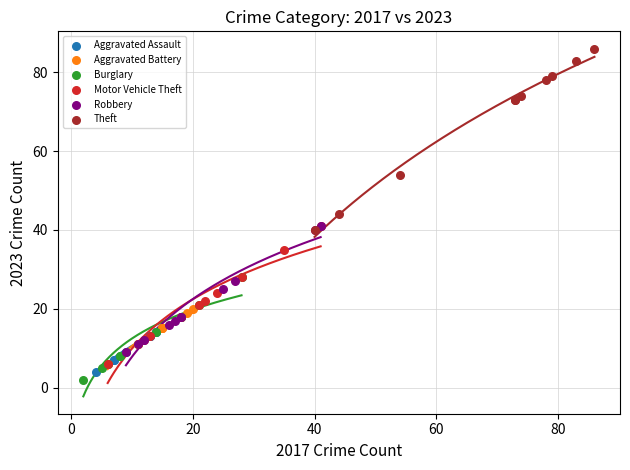

What are all the series names shown in the legend?

Aggravated Assault, Aggravated Battery, Burglary, Motor Vehicle Theft, Robbery, Theft